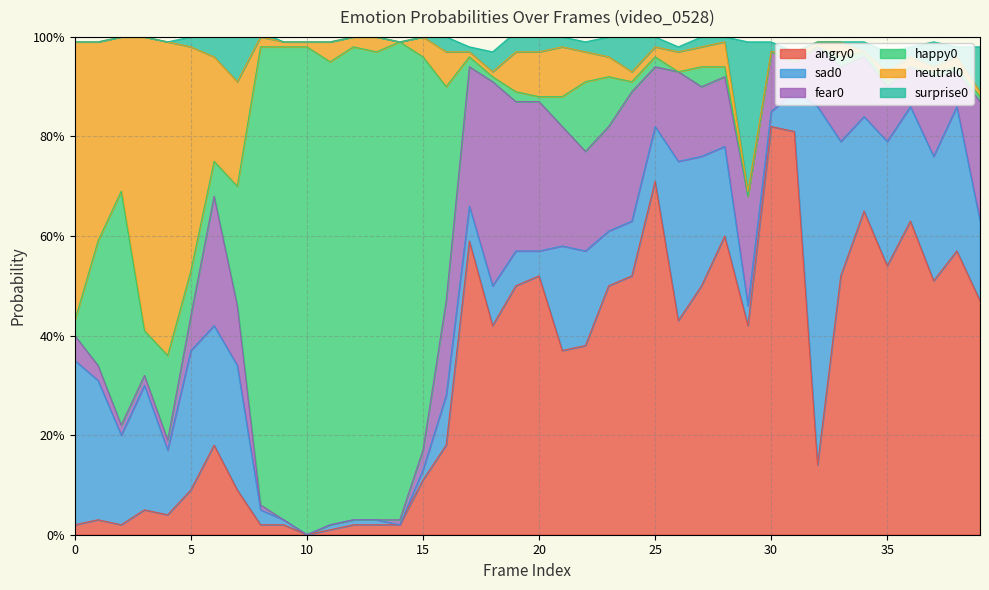

Where do neutral0 and sad0 first cross each other?

5 and 6